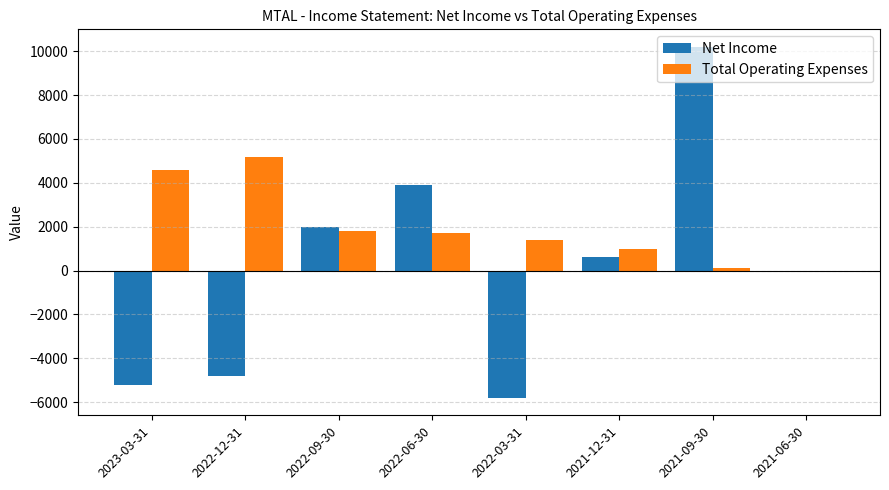

How many distinct data groups are displayed?

2